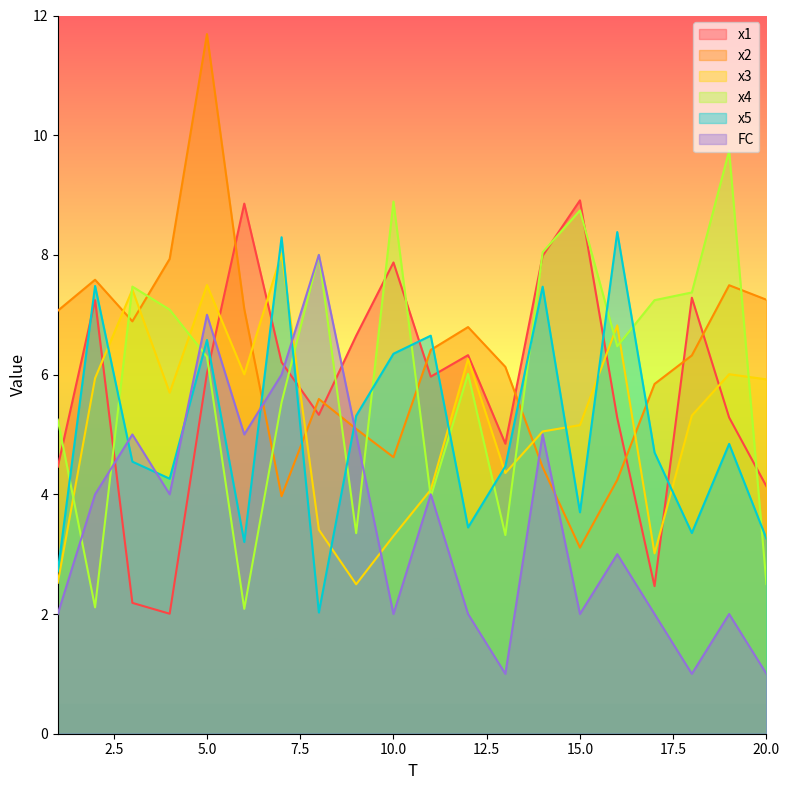

Between which two adjacent categories do x4 and FC first intersect?

1 and 2